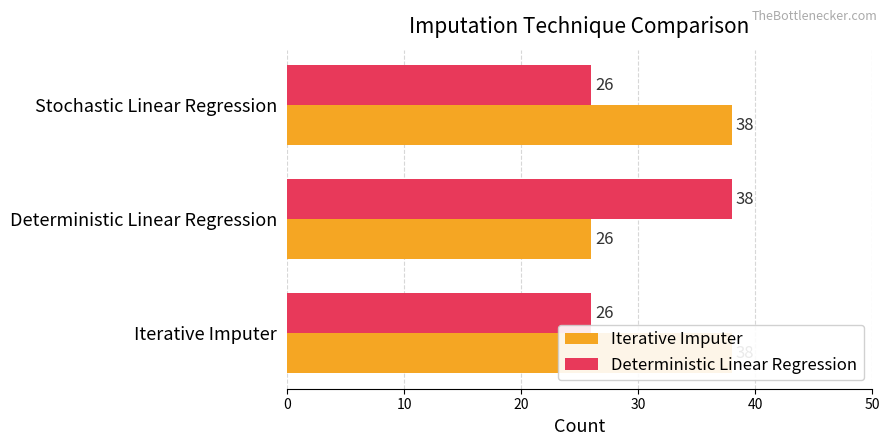

Which series changed the most between Deterministic Linear Regression and Stochastic Linear Regression?

Iterative Imputer